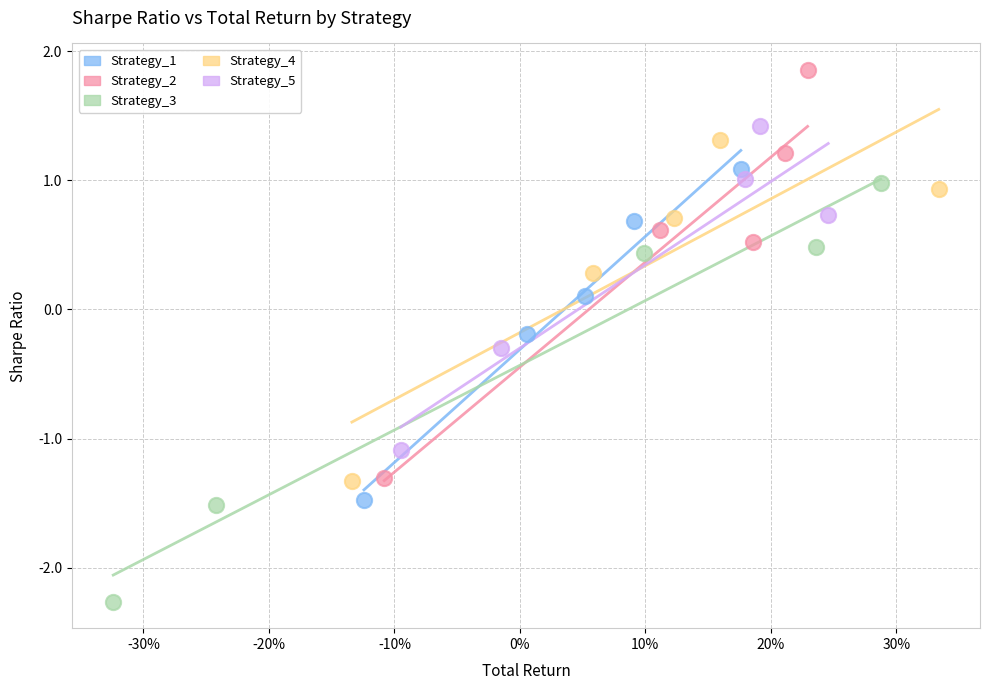

Which series contains the highest Y value?

Strategy_2